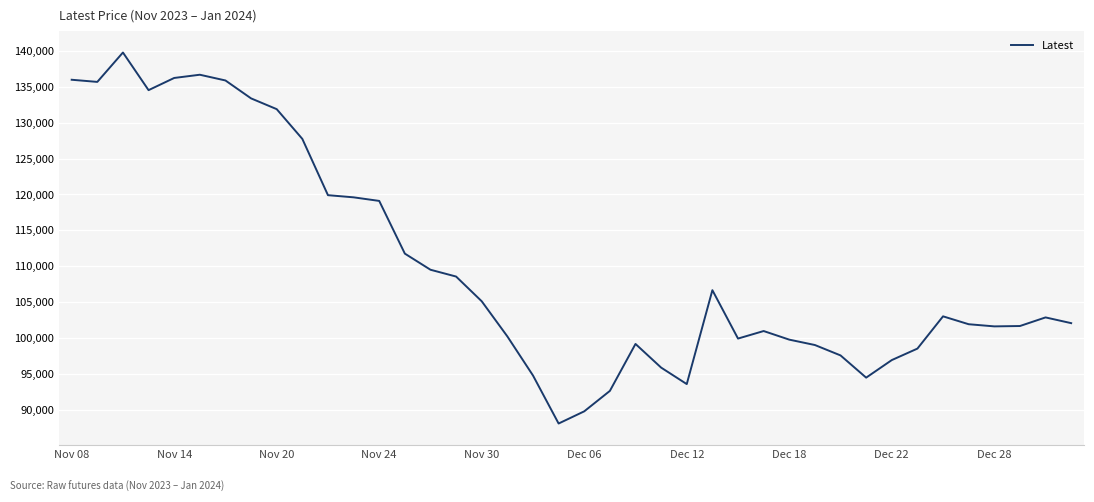

What is the sum of all values?

4402050